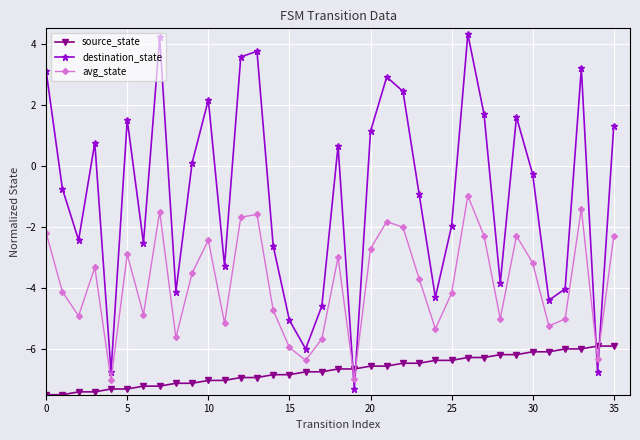

True or false: destination_state has more than 1 points higher than both neighbors.

True